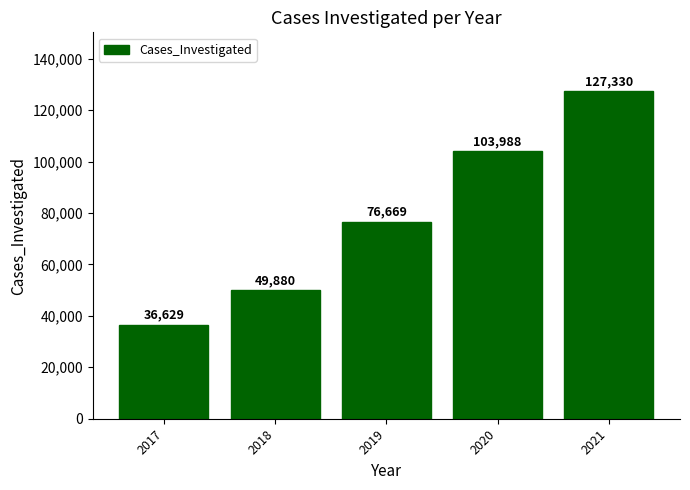

Reading right to left, transcribe all the data shown in this chart.

127330	103988	76669	49880	36629